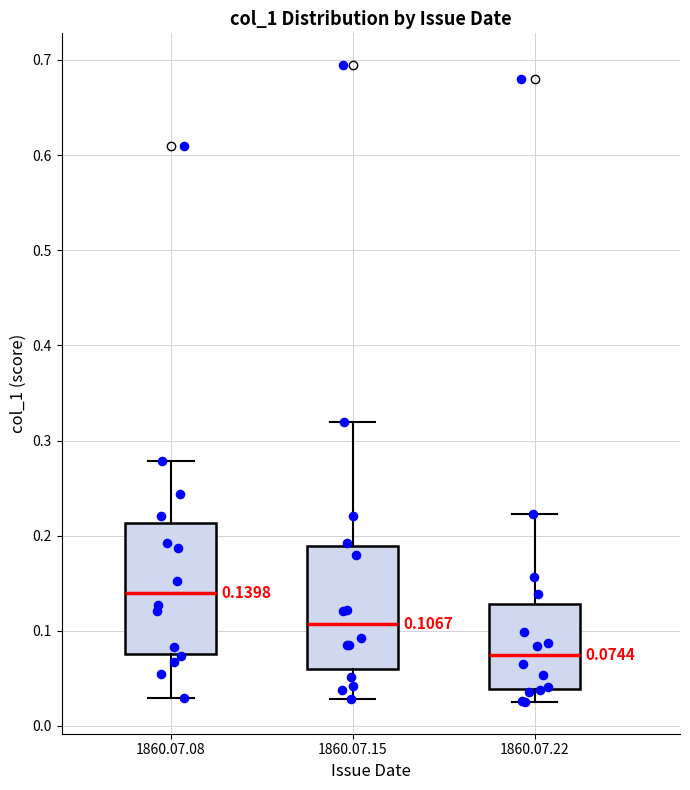

Which box has the lowest median line?

1860.07.22